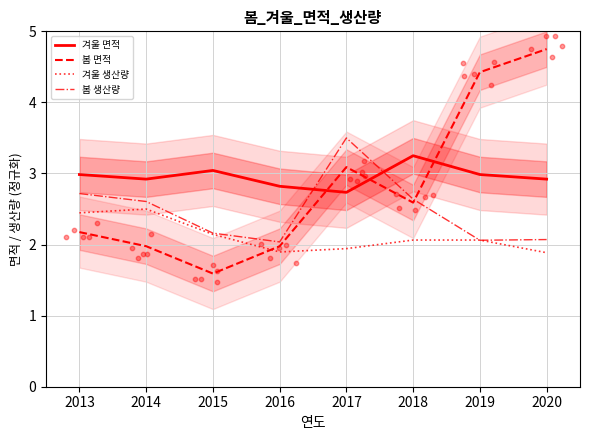

What are all the series names shown in the legend?

겨울 면적, 봄 면적, 겨울 생산량, 봄 생산량